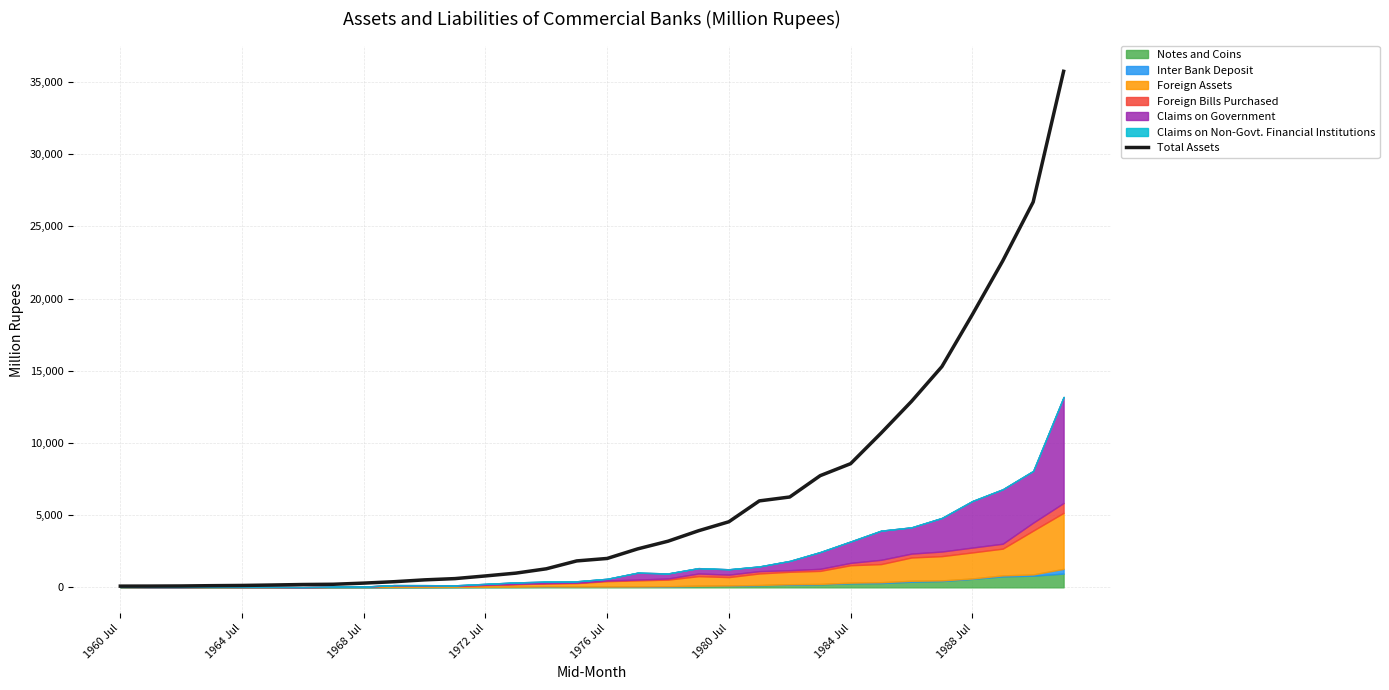

The chart shows a value of 13060.5 at 23. True or false?

False